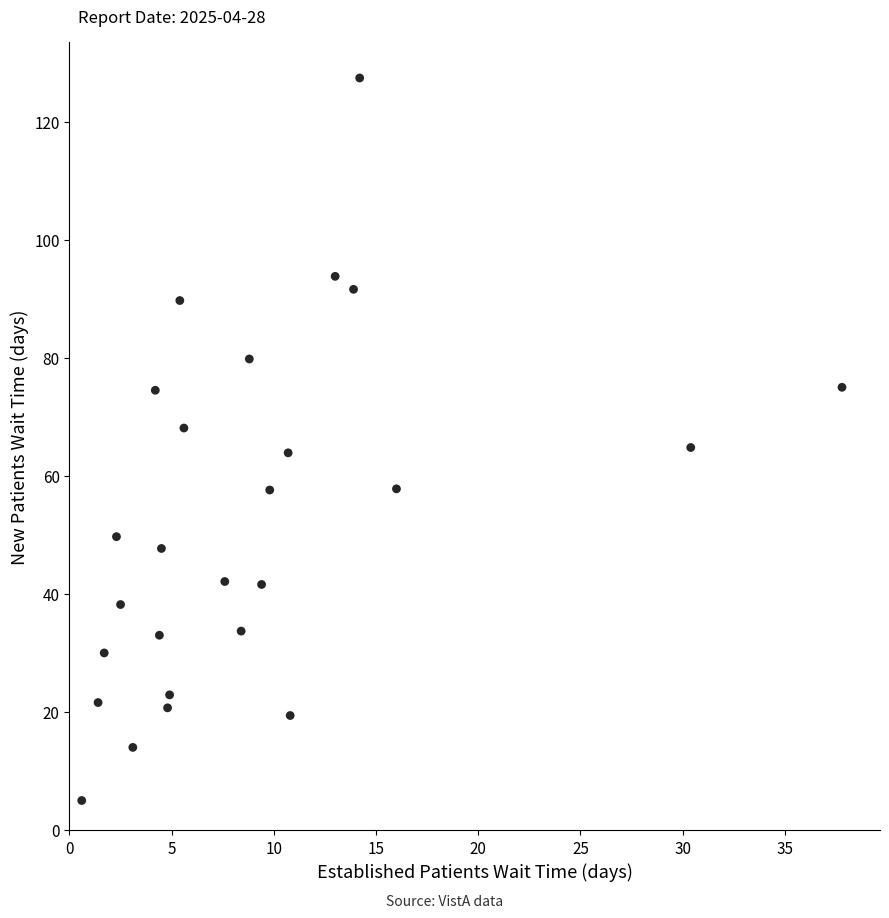

What is the range of X values (max minus min)?

37.2